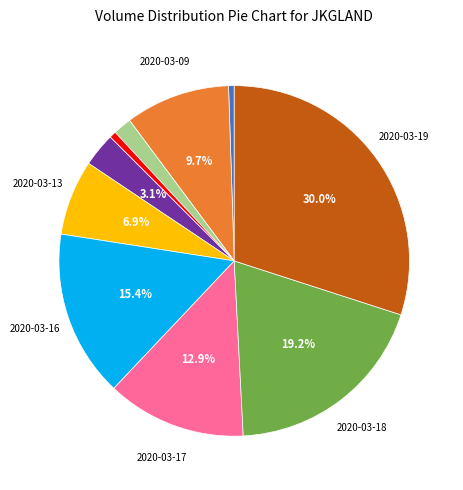

Does any single category account for the majority?

No